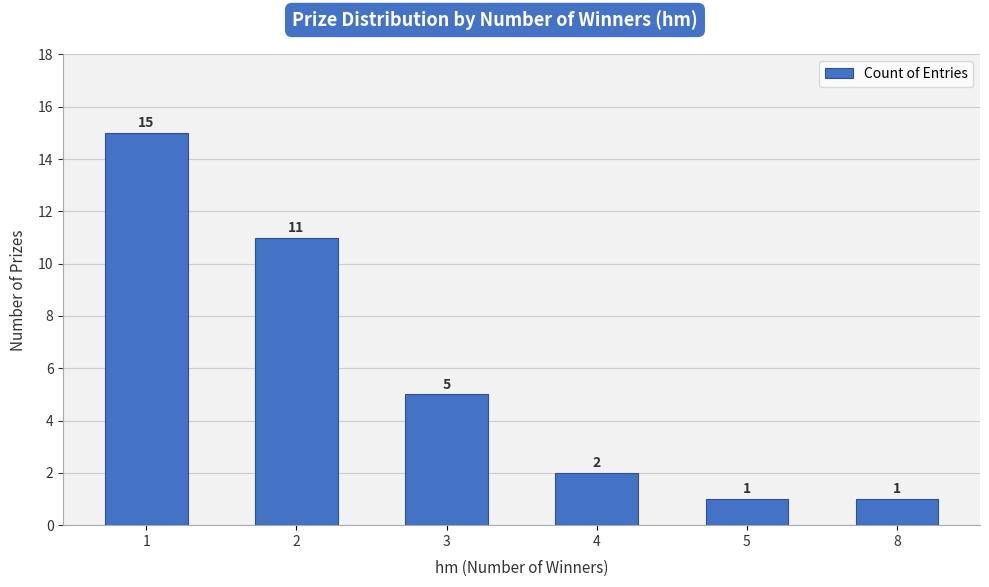

What is the average value?

6